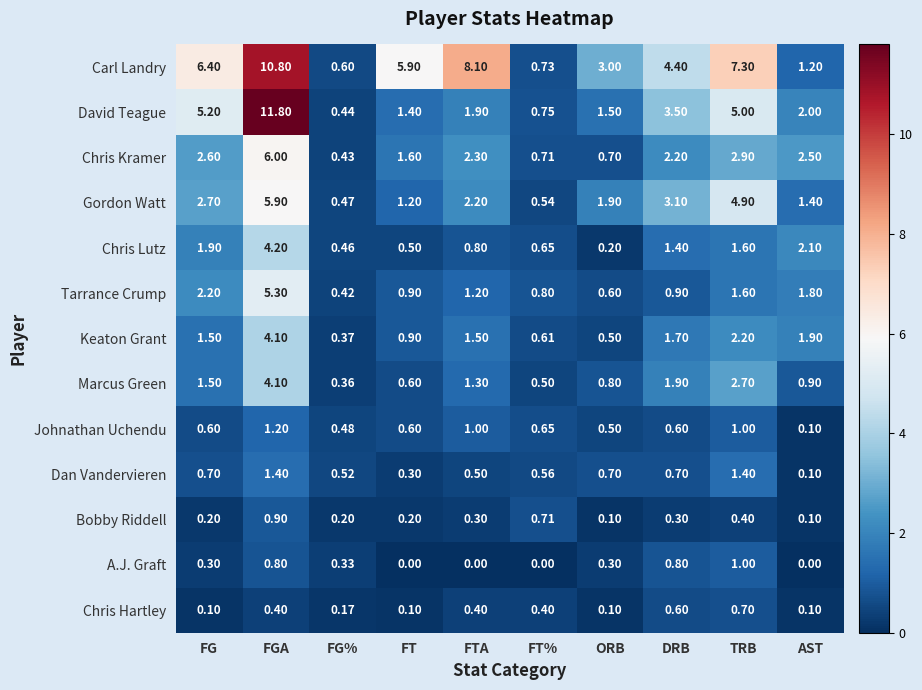

Which series has the largest range (max minus min)?

David Teague